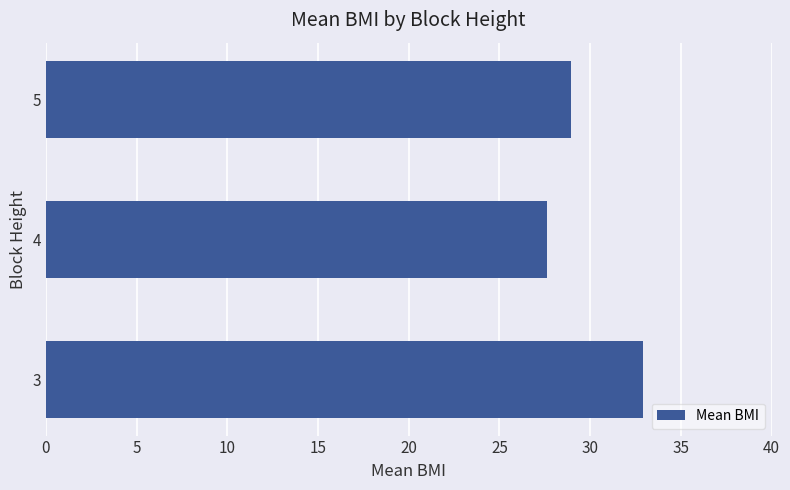

What is the greatest value displayed?

32.9